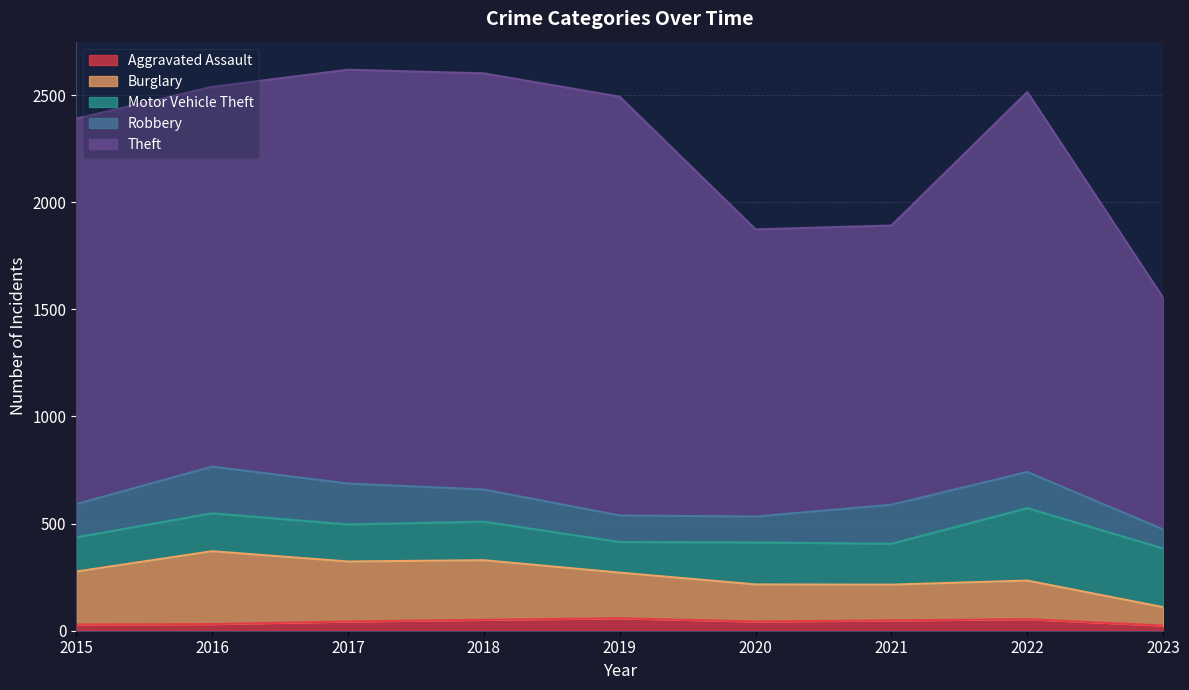

True or false: Motor Vehicle Theft and Theft intersect in this chart.

False